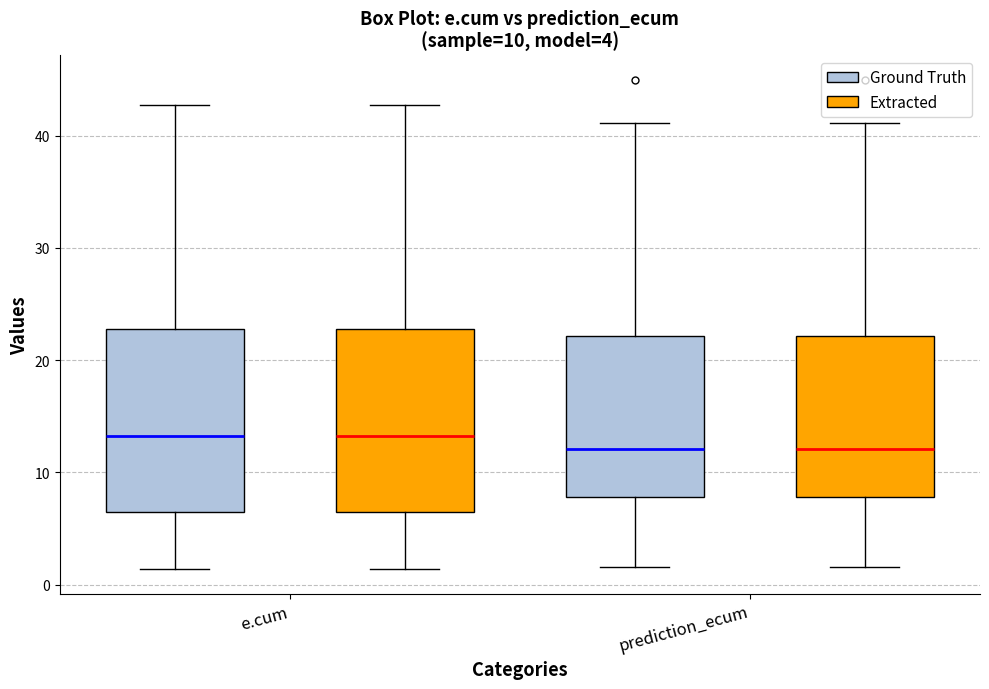

Reading left to right, read every box against the y-axis: the position of its median line, the range the box covers, and the ends of its whiskers. The values are not printed on the chart, so give them approximately, as read against the axis.

e.cum (Ground Truth): median 13, box 7 to 23, whiskers 1 to 43
e.cum (Extracted): median 13, box 7 to 23, whiskers 1 to 43
prediction_ecum (Ground Truth): median 12, box 8 to 22, whiskers 2 to 41
prediction_ecum (Extracted): median 12, box 8 to 22, whiskers 2 to 41